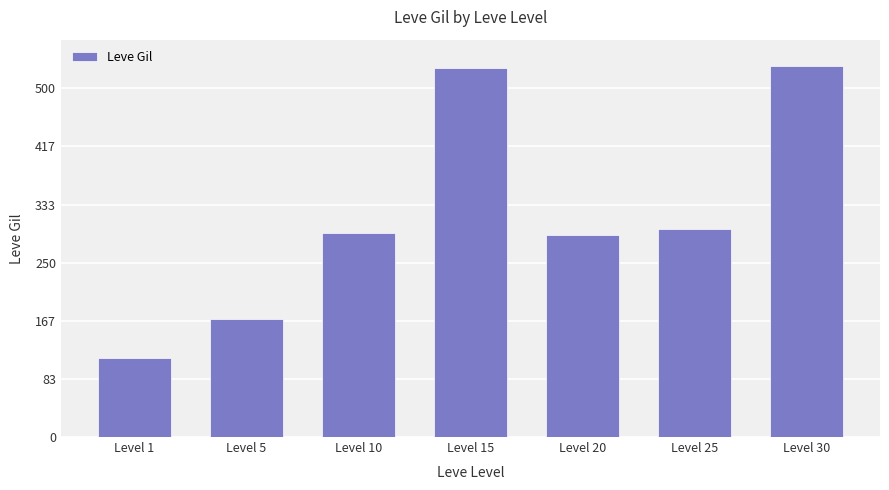

Reading left to right, list all the values displayed in this chart.

Level 1=113	Level 5=170	Level 10=293	Level 15=529	Level 20=290	Level 25=298	Level 30=532